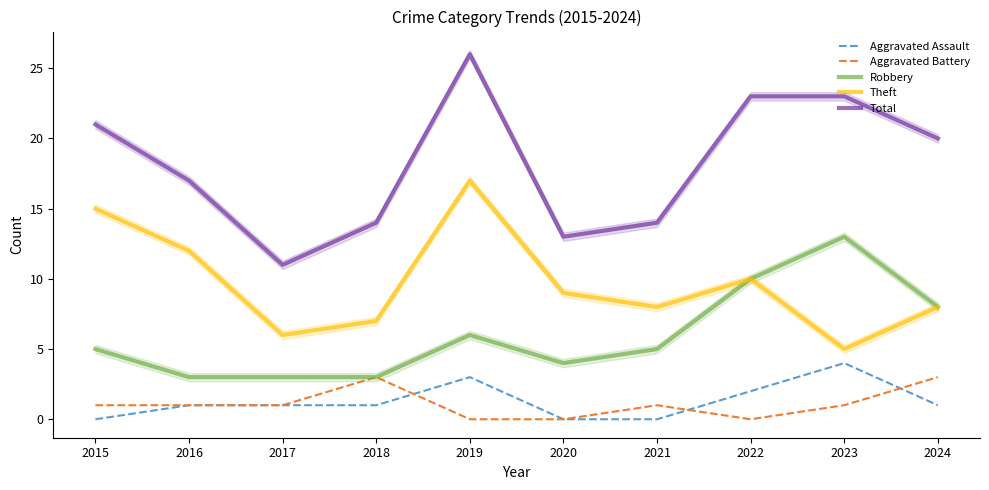

How many interior local valleys does the Theft series have?

3